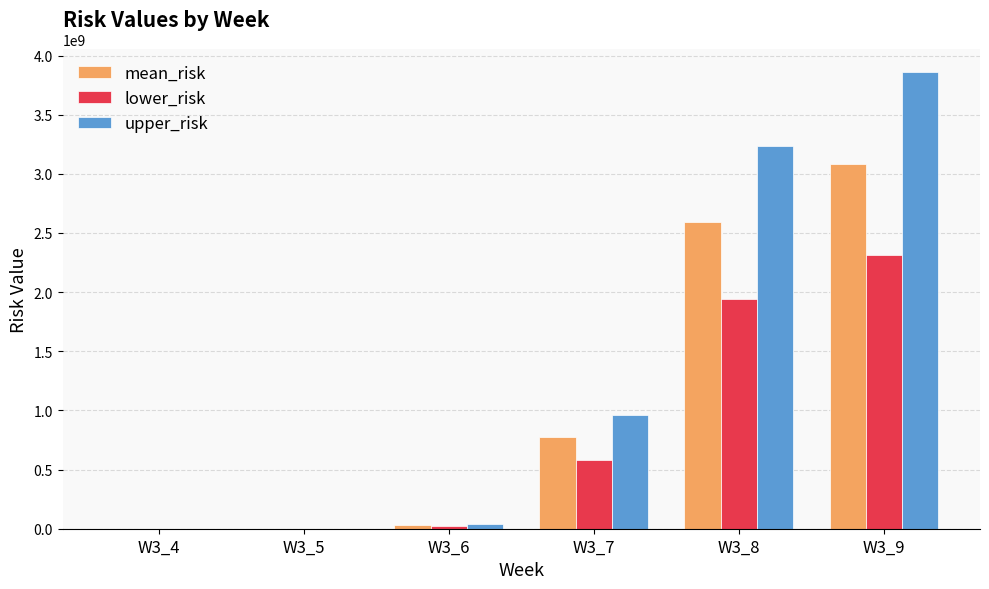

Which series changed the most between W3_4 and W3_9?

upper_risk